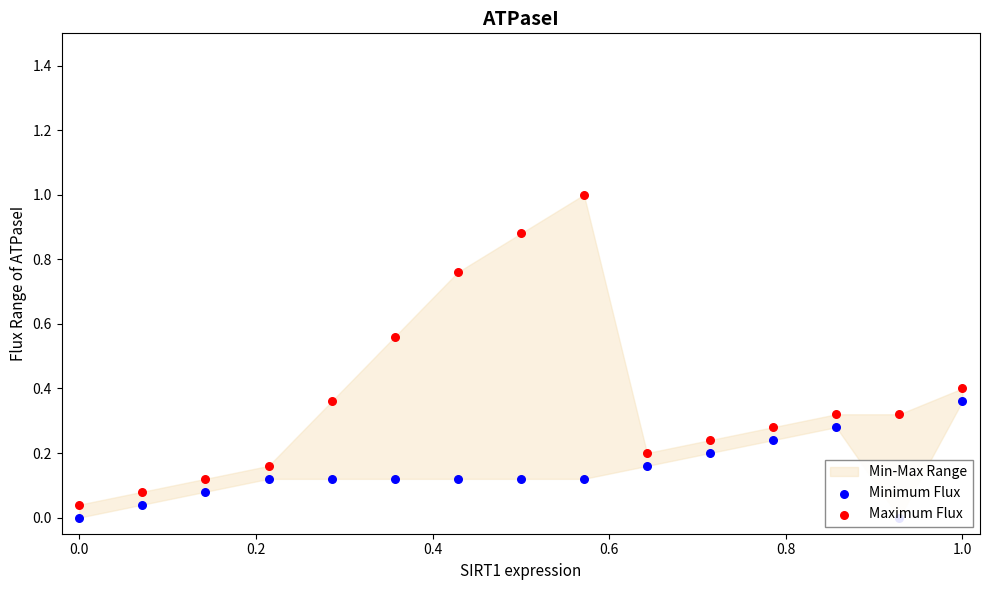

Which series reaches the minimum Y coordinate?

Minimum Flux